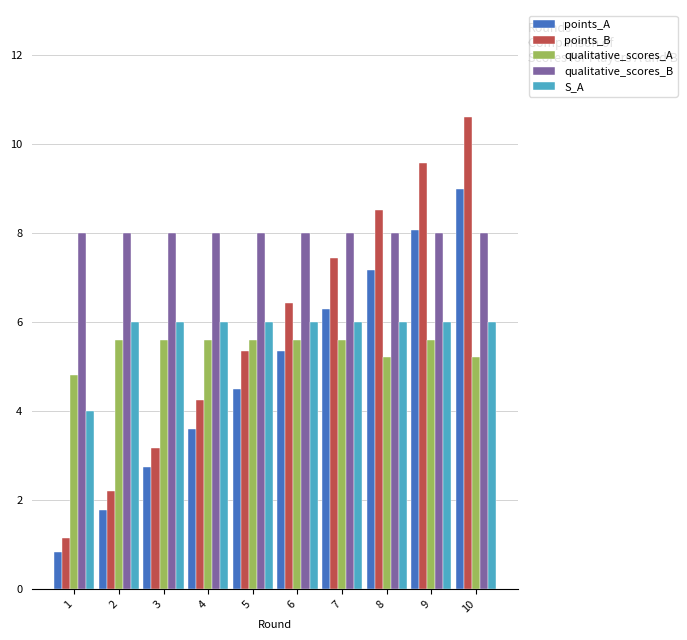

What are all the series names shown in the legend?

points_A, points_B, qualitative_scores_A, qualitative_scores_B, S_A